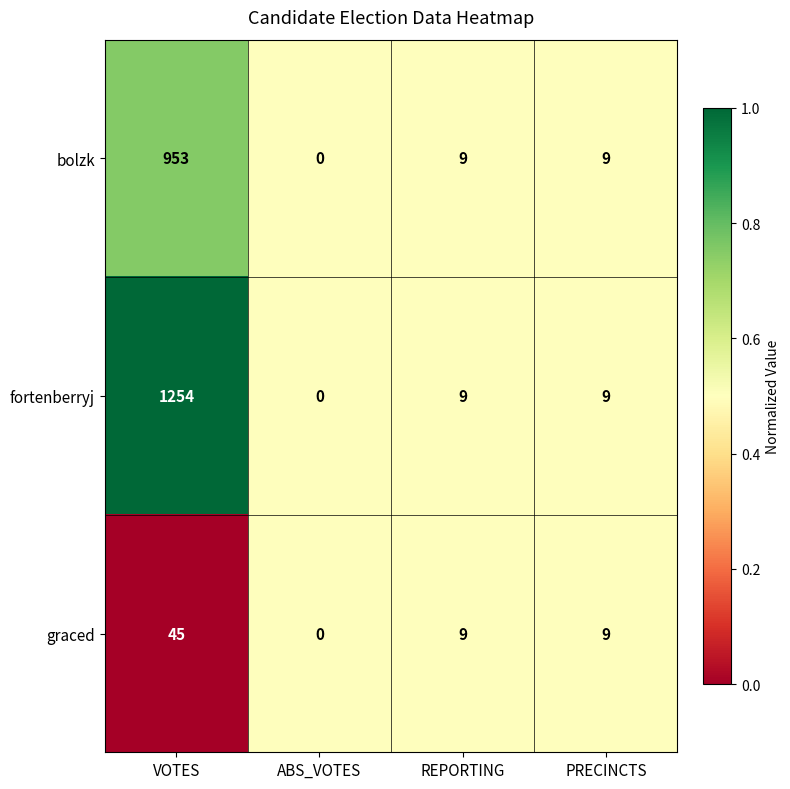

The fortenberryj series shows 0 at ABS_VOTES. True or false?

True